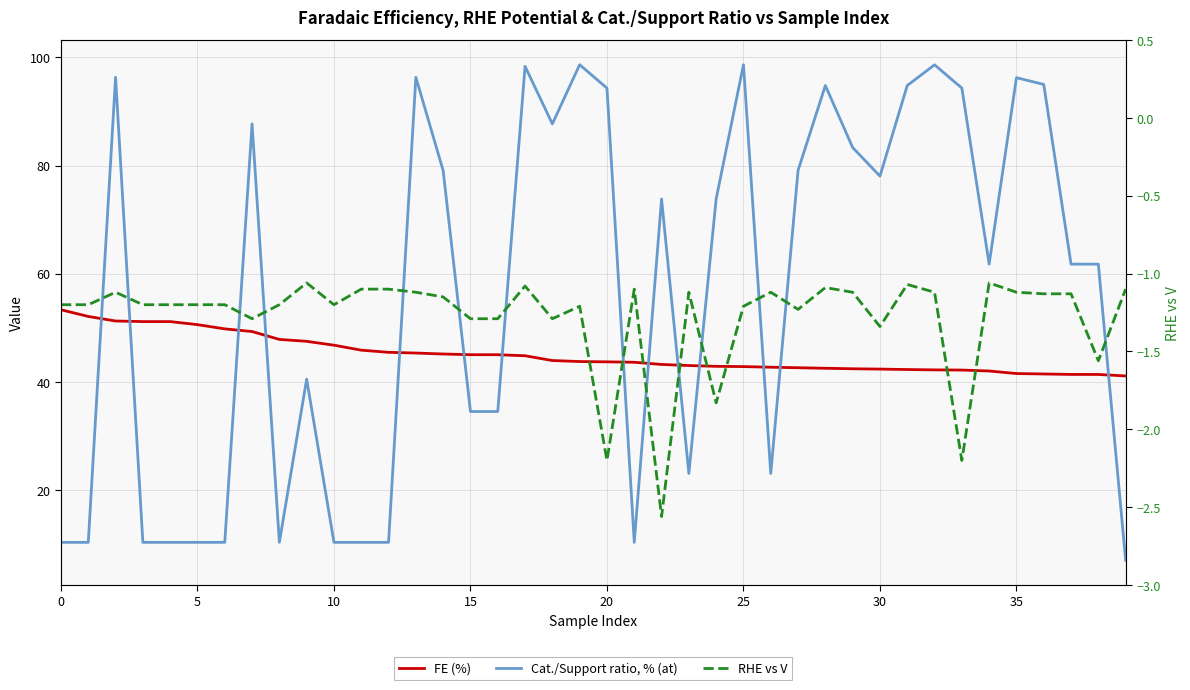

Between 14 and 15, which is larger?

14